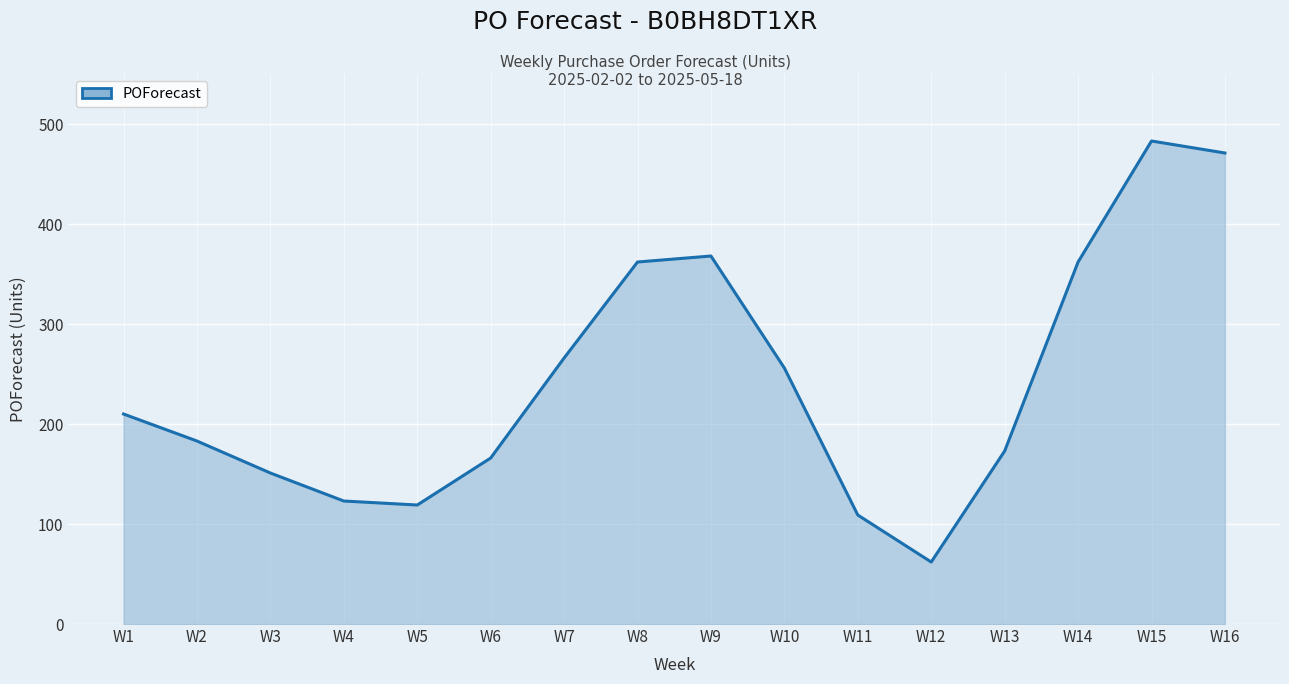

What is the average value?

242